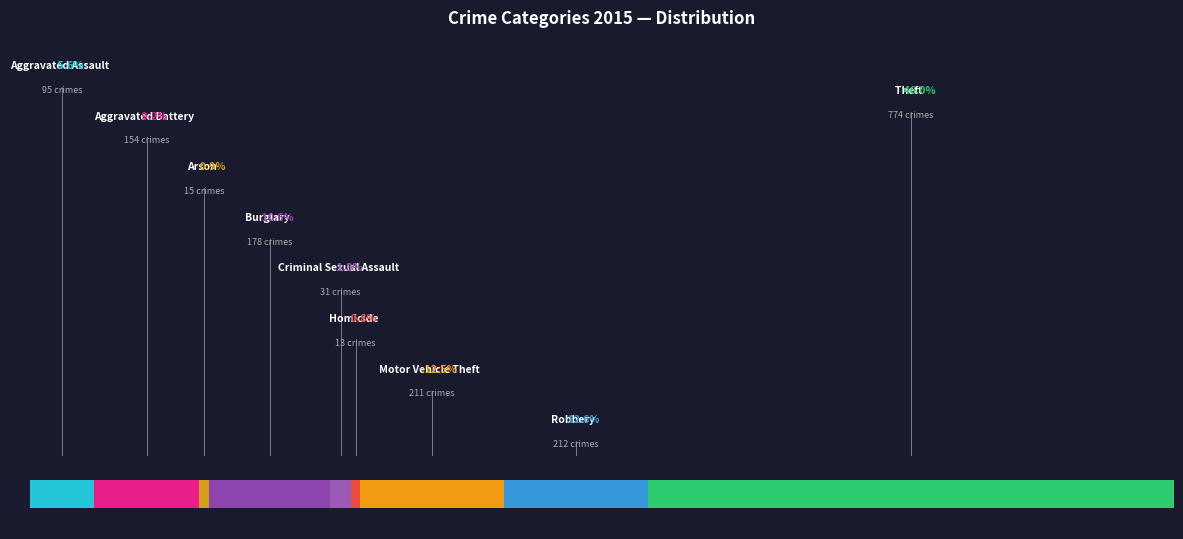

Is the sum of Arson and Burglary greater than half?

No